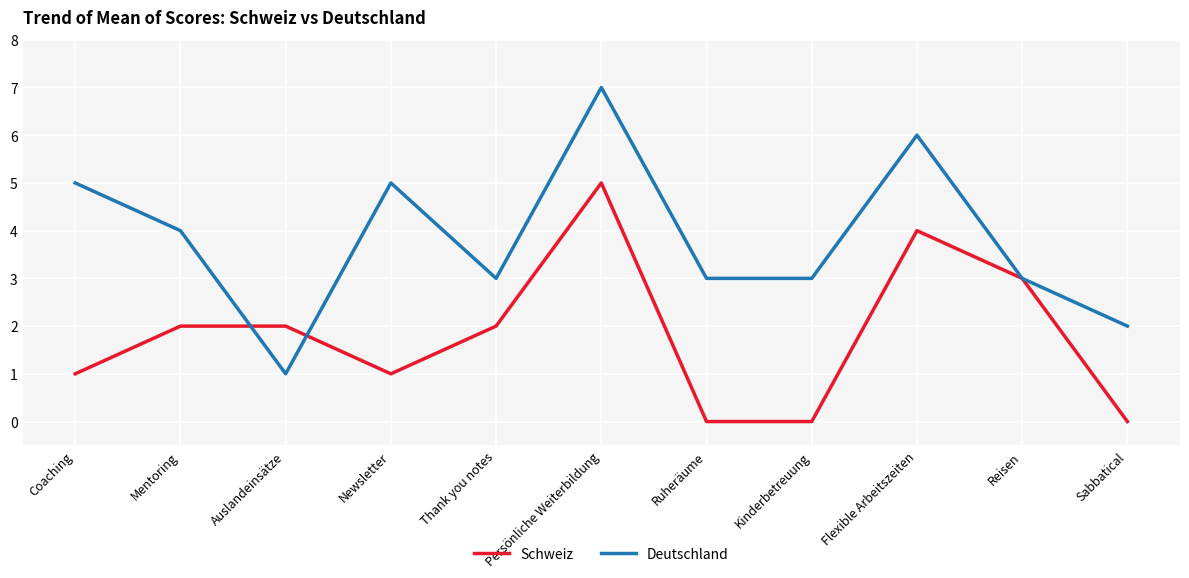

What position from the right is Ruheräume?

5